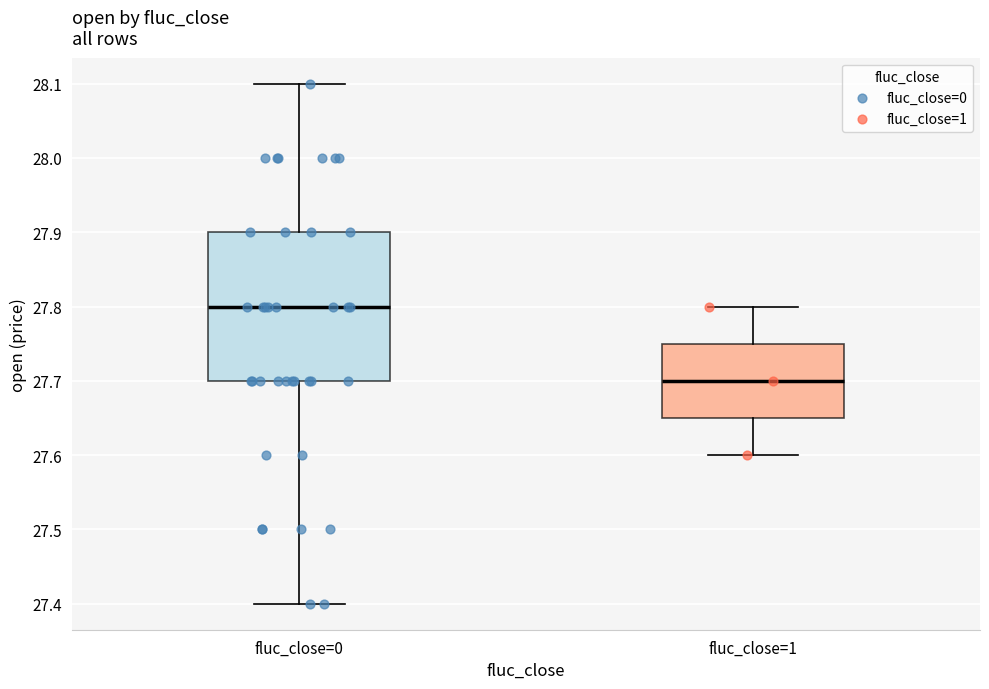

Which box is the tallest, from its lower edge to its upper edge?

fluc_close=0